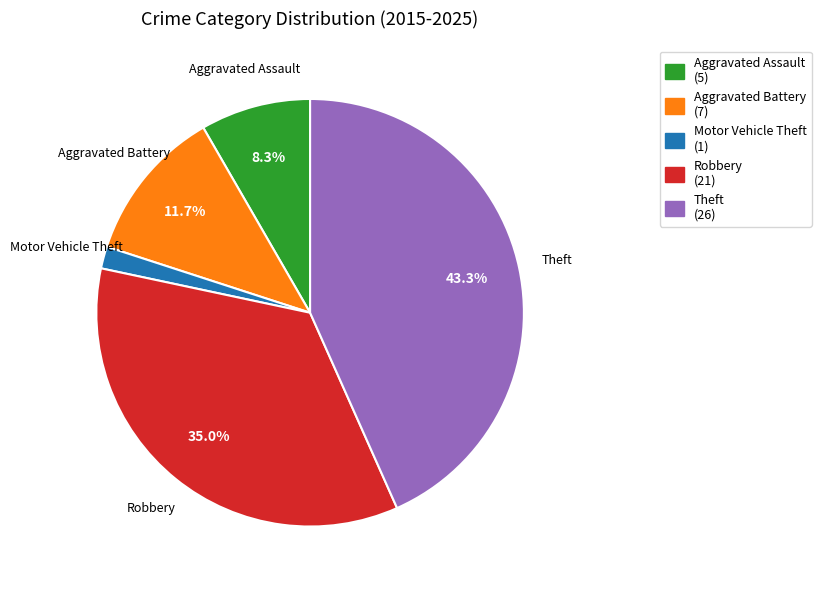

Is the sum of Robbery (21) and Theft (26) greater than half?

Yes